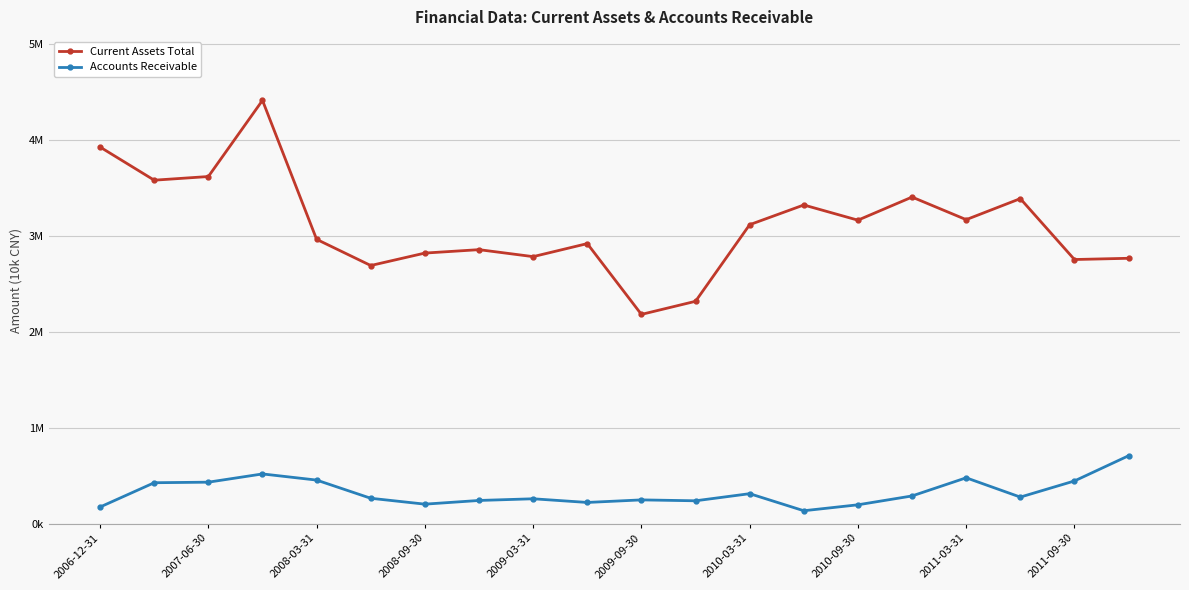

Does the chart display data point markers on the line(s)?

Yes